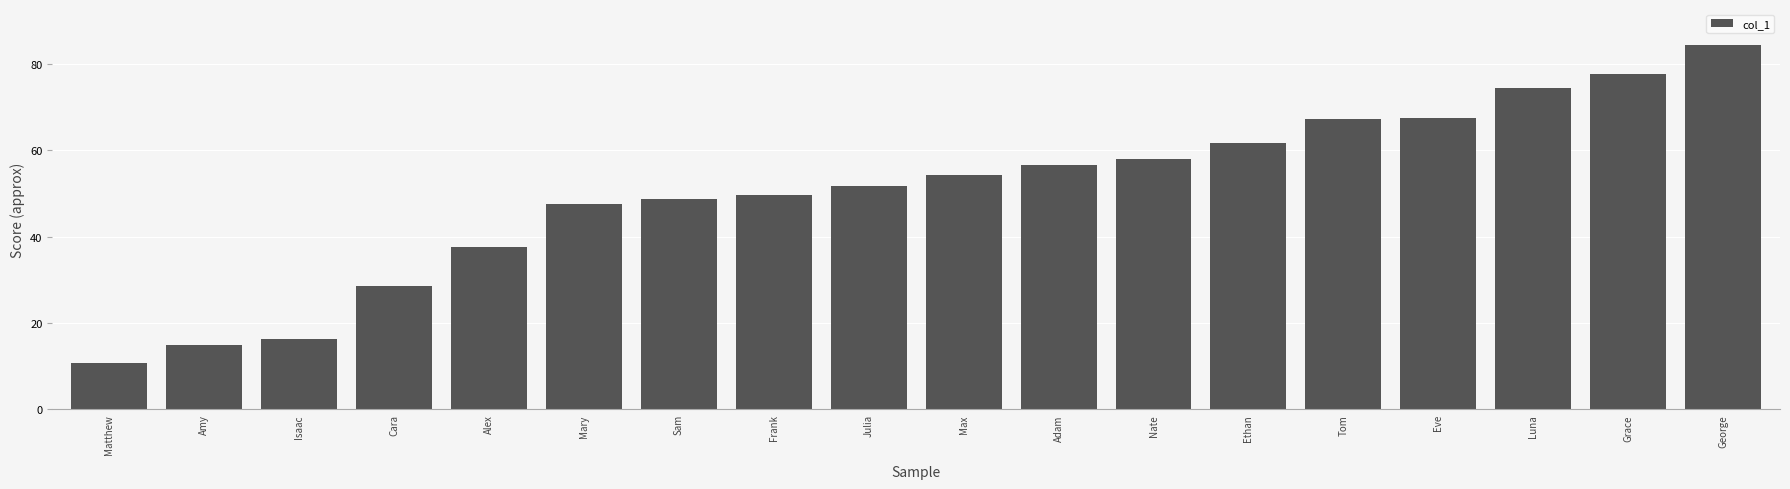

How many data points does each series have?

18